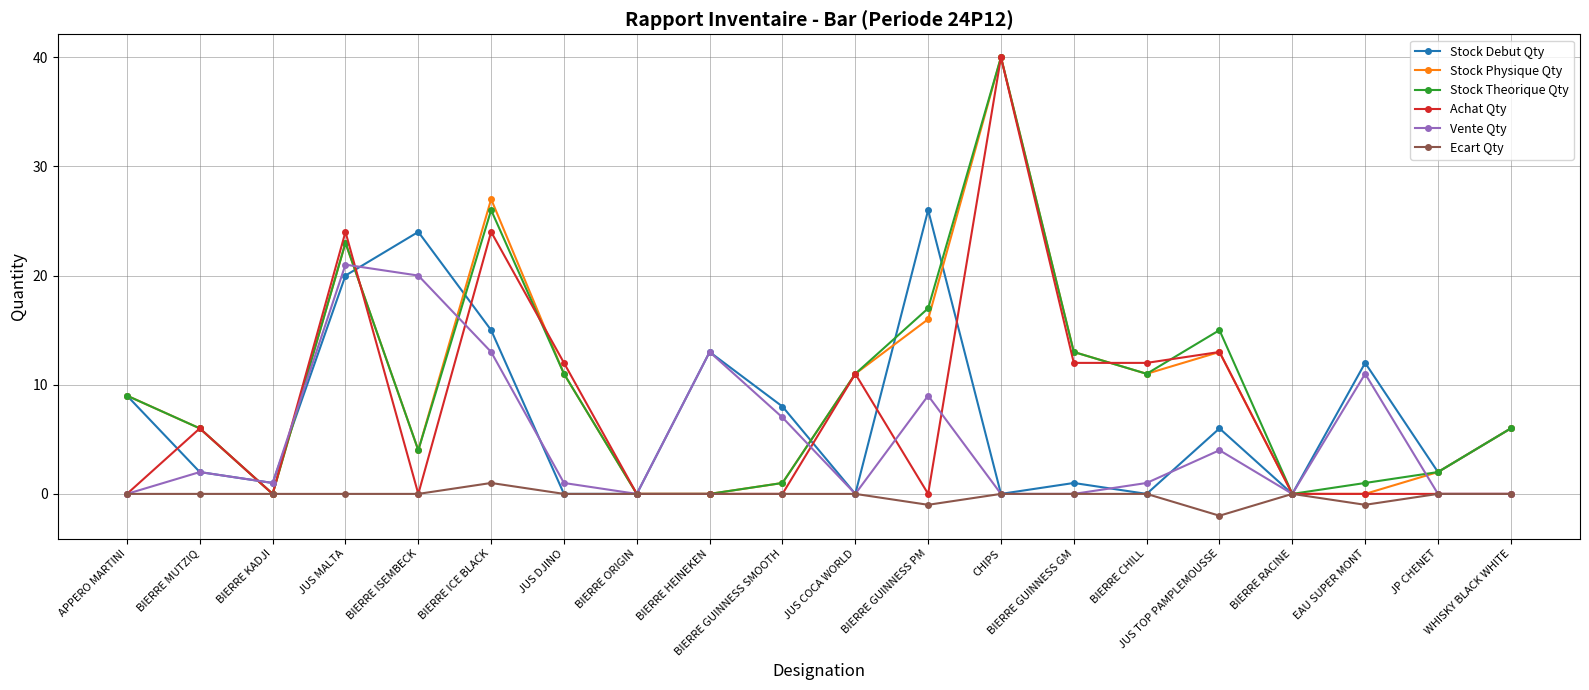

What is the minimum value shown in the chart?

-2